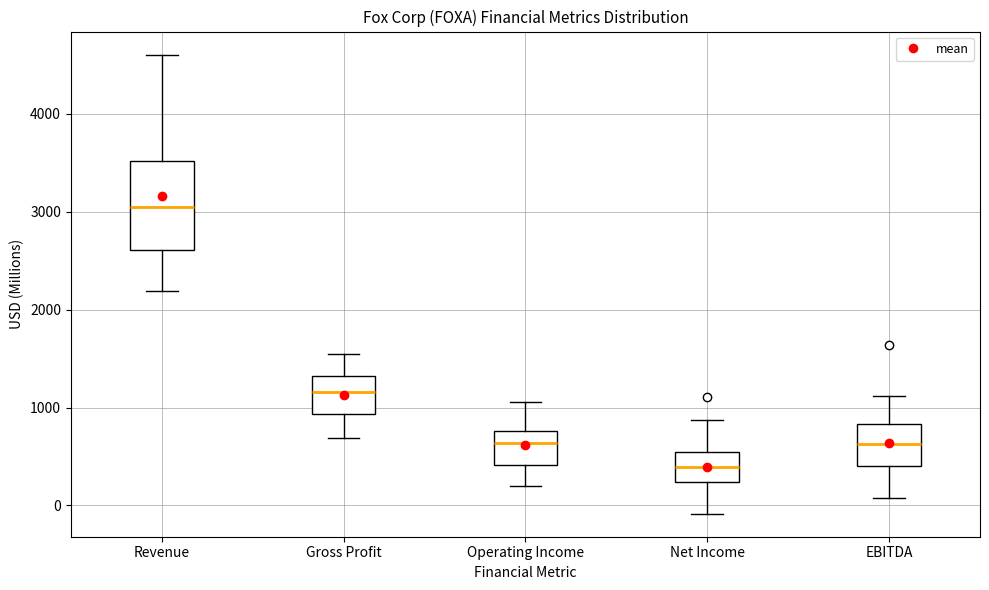

Reading left to right, read every box against the y-axis: the position of its median line, the range the box covers, and the ends of its whiskers. The values are not printed on the chart, so give them approximately, as read against the axis.

Revenue: median 3000, box 2600 to 3500, whiskers 2200 to 4600
Gross Profit: median 1200, box 900 to 1300, whiskers 700 to 1500
Operating Income: median 600, box 400 to 800, whiskers 200 to 1100
Net Income: median 400, box 200 to 500, whiskers -100 to 900
EBITDA: median 600, box 400 to 800, whiskers 100 to 1100